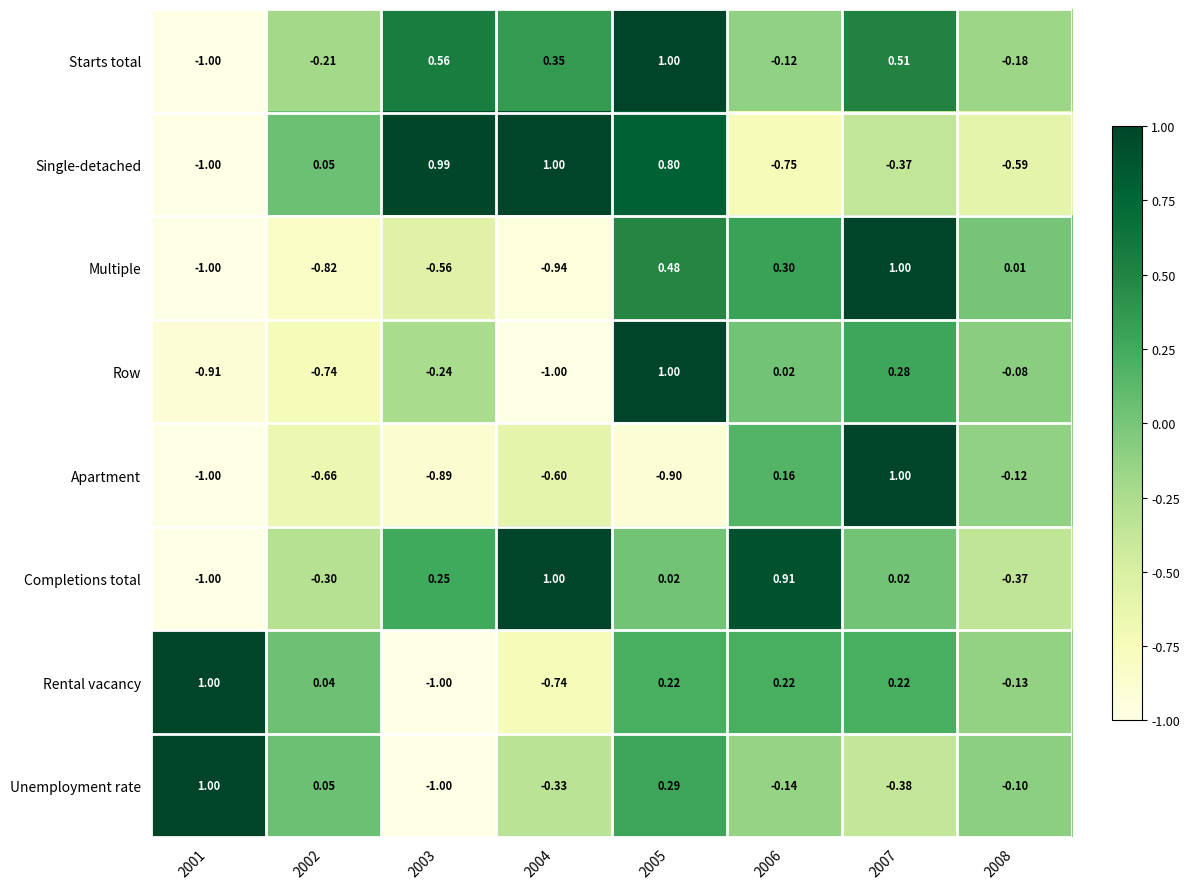

Between 2005 and 2007, which series saw the biggest shift?

Apartment